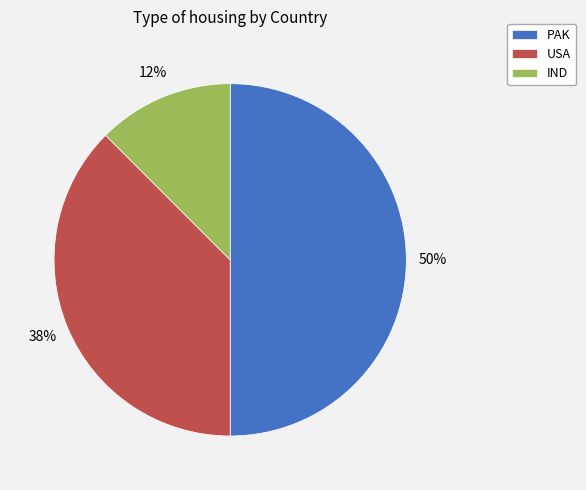

Which category has the biggest portion of the pie?

PAK